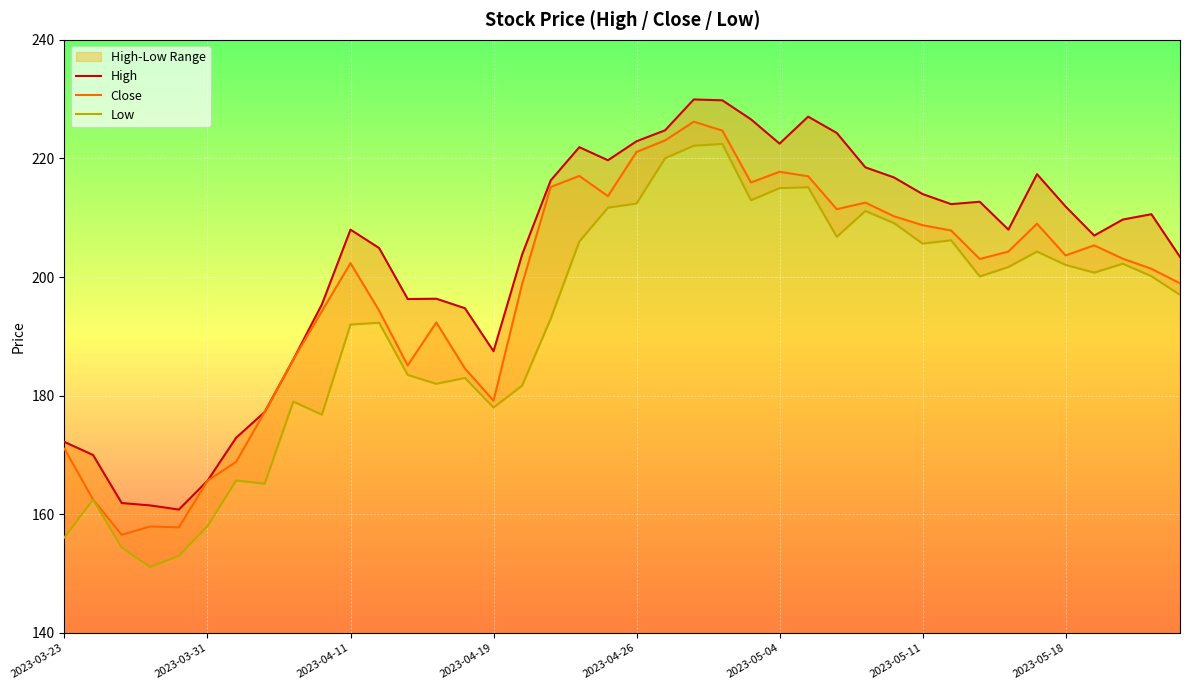

True or false: Low and High intersect in this chart.

False